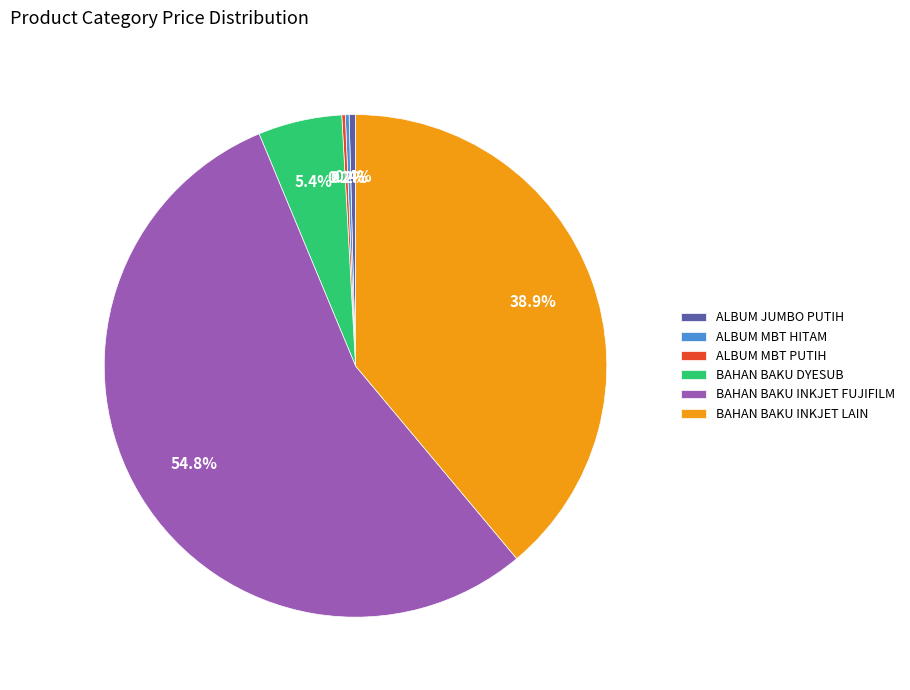

What is the largest slice in the pie chart?

BAHAN BAKU INKJET FUJIFILM